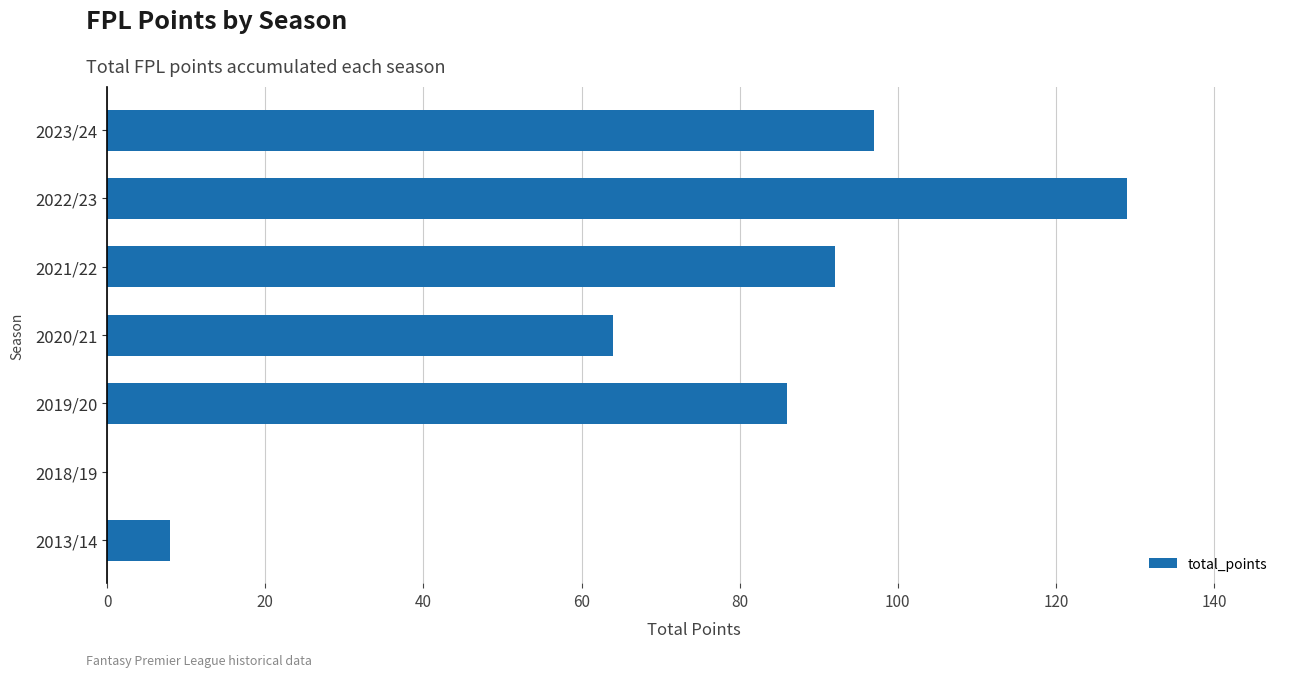

Approximately how many times larger is the value at 2023/24 compared to 2013/14?

12.1